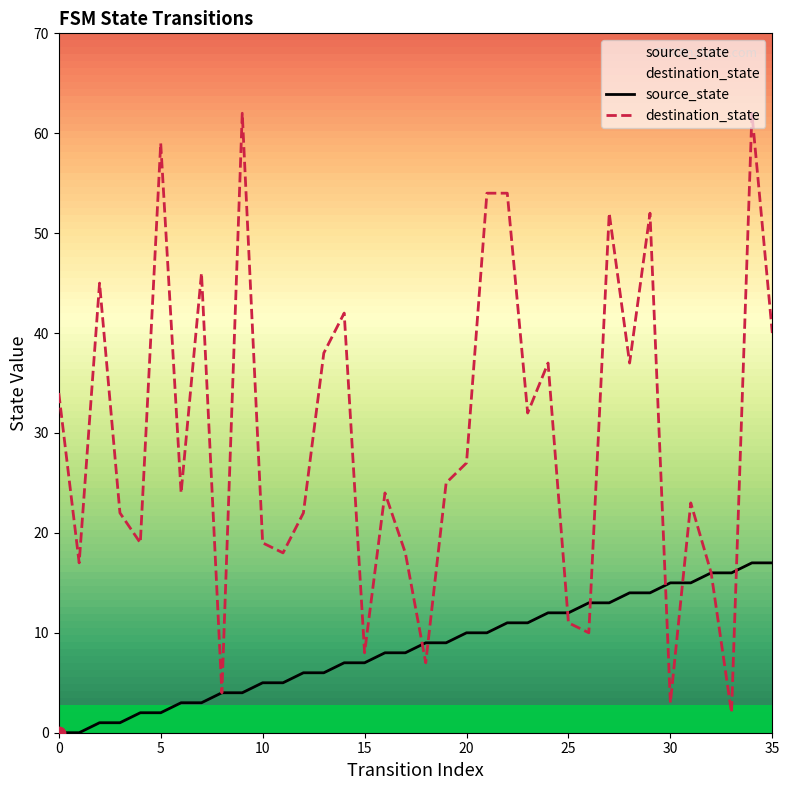

Which series contains the highest Y value?

destination_state